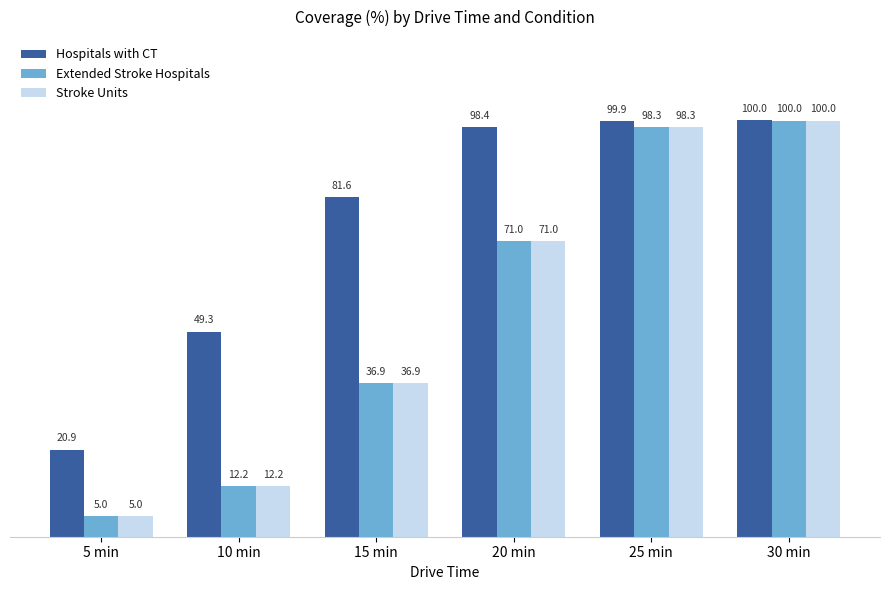

What is the spread (max minus min) of values at 10 min?

37.1